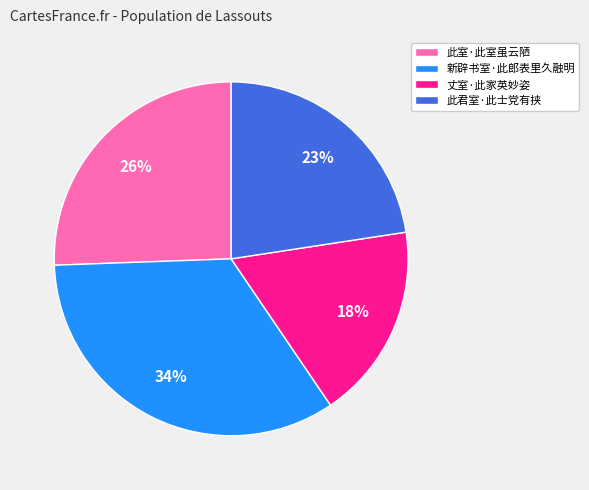

Rank the categories by value from lowest to highest.

丈室·此家英妙姿, 此君室·此士党有挟, 此室·此室虽云陋, 新辟书室·此郎表里久融明